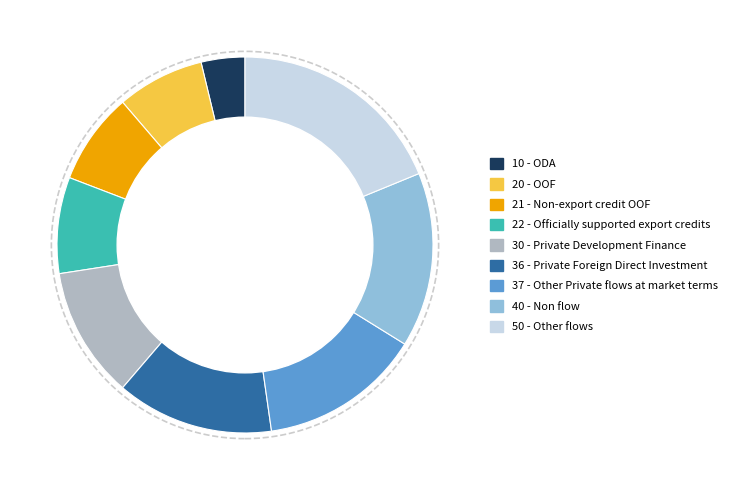

Count the number of slices in the pie.

9